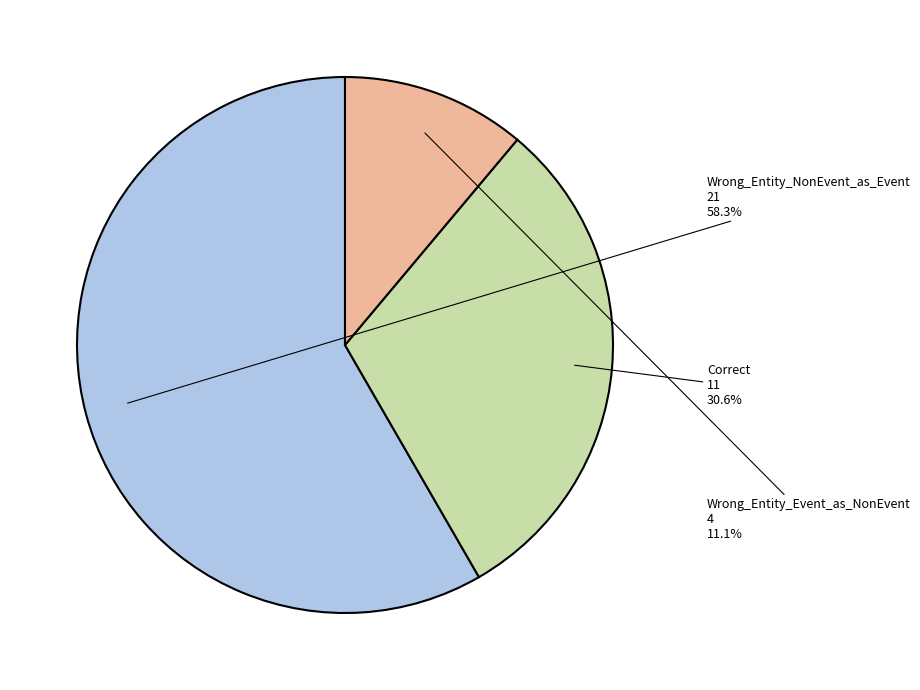

Combined, what portion of the pie is Correct and Wrong_Entity_NonEvent_as_Event?

88.9%